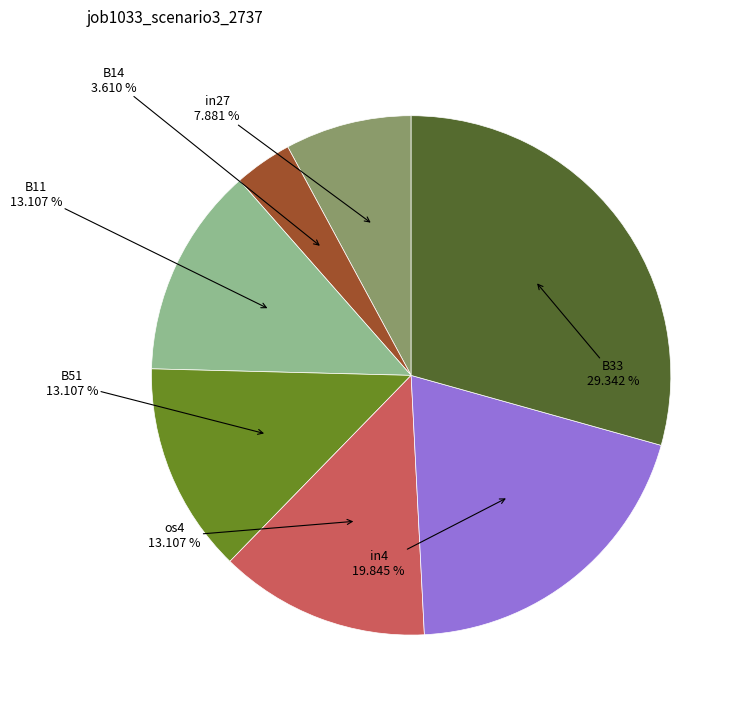

Does any single category account for the majority?

No